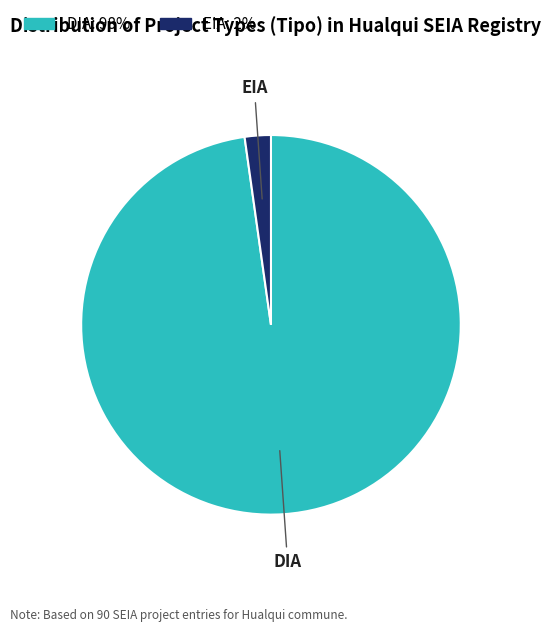

Which slice is the smallest?

EIA